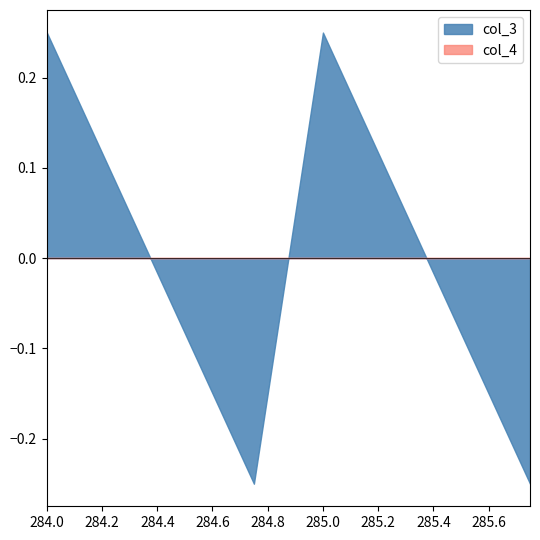

What is the difference between the maximum and minimum values in the col_3 series?

0.5